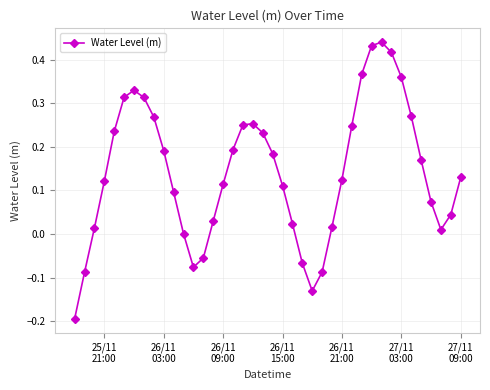

What is the difference between the maximum and minimum values?

0.6